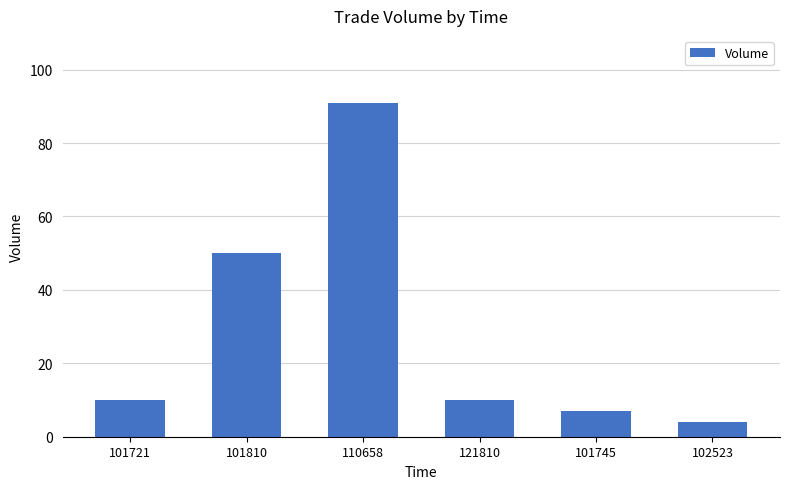

Is it true that the value at 101745 is 12?

False